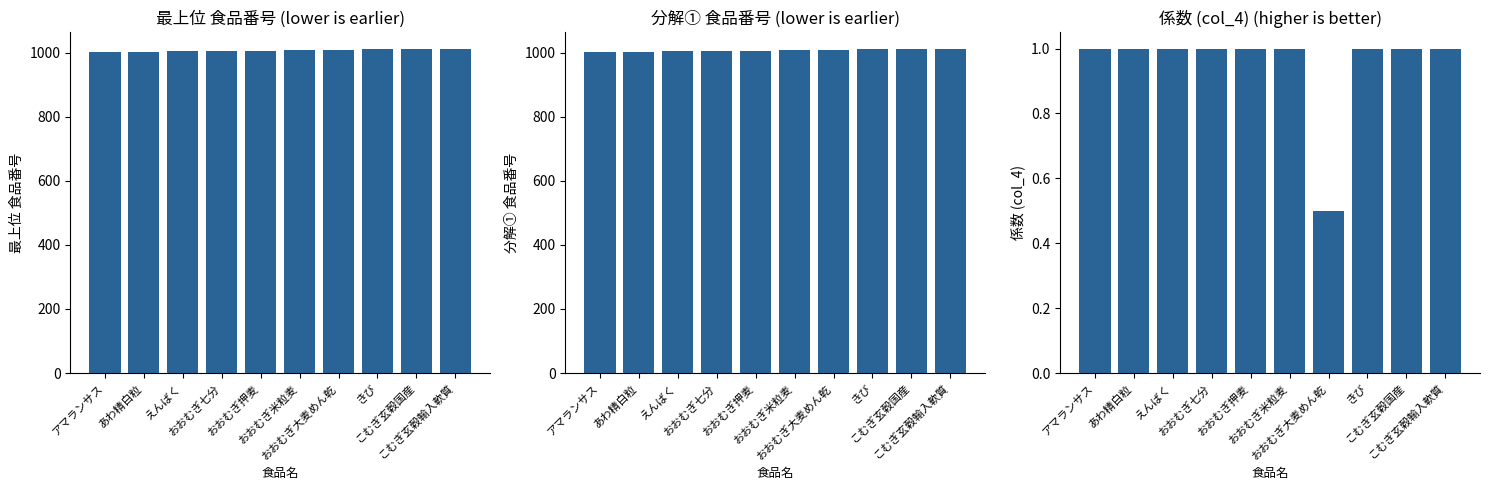

True or false: 最上位 食品番号 has a value of 1008.0 at おおむぎ大麦めん乾.

True